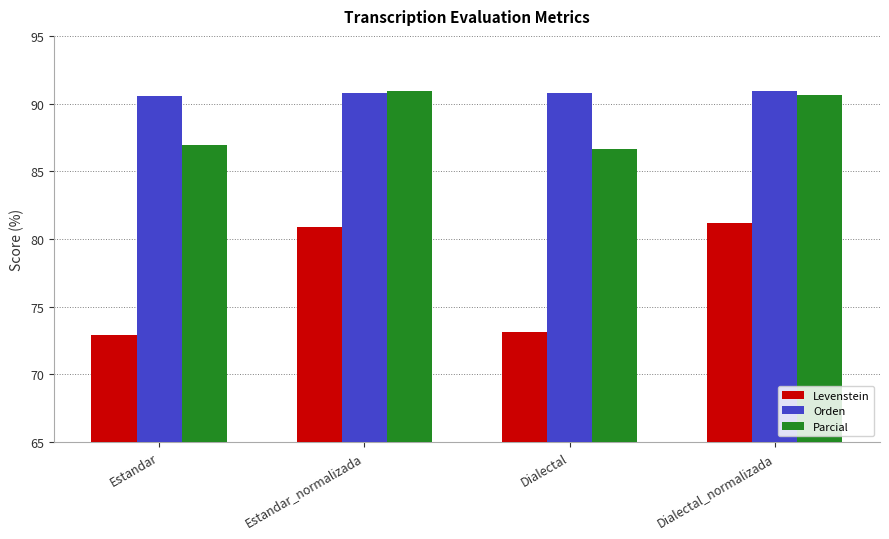

What is the greatest value displayed?

90.9